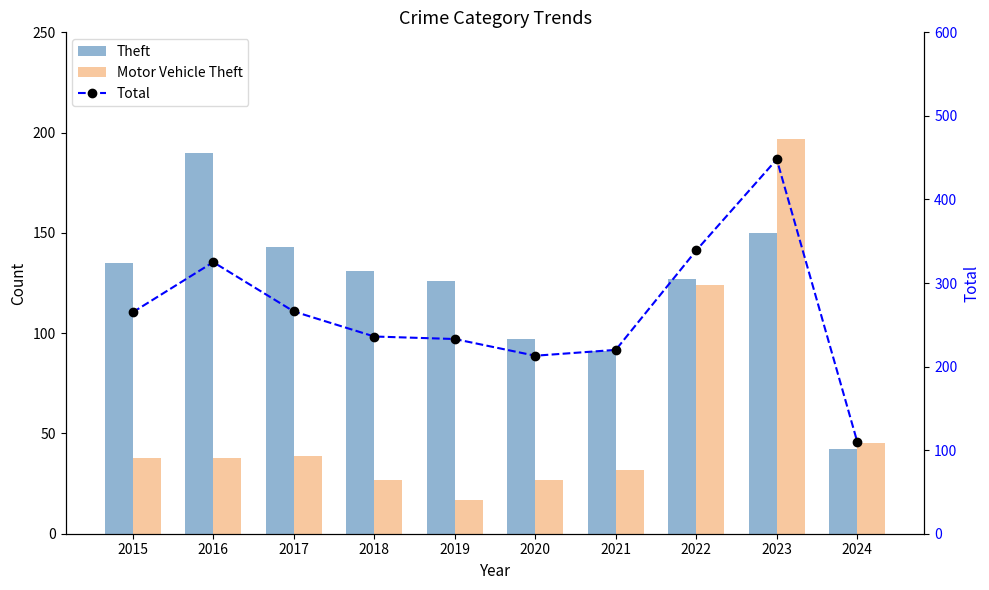

What are all the series names shown in the legend?

Theft, Motor Vehicle Theft, Total